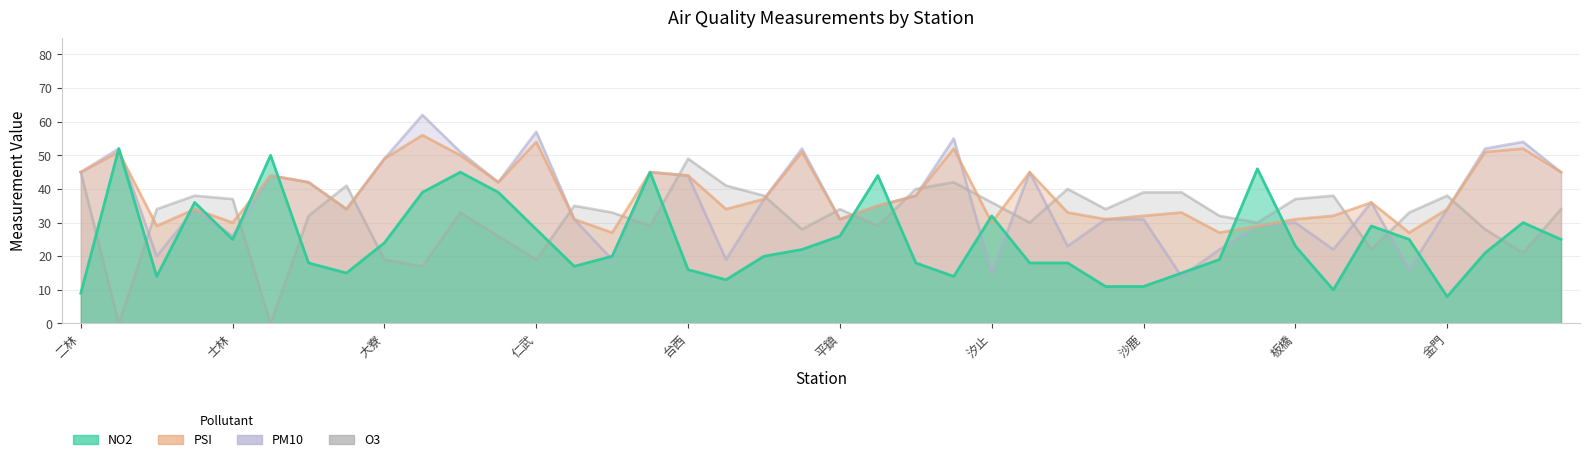

Rank the series by their average value, from highest to lowest.

PSI, PM10, O3, NO2